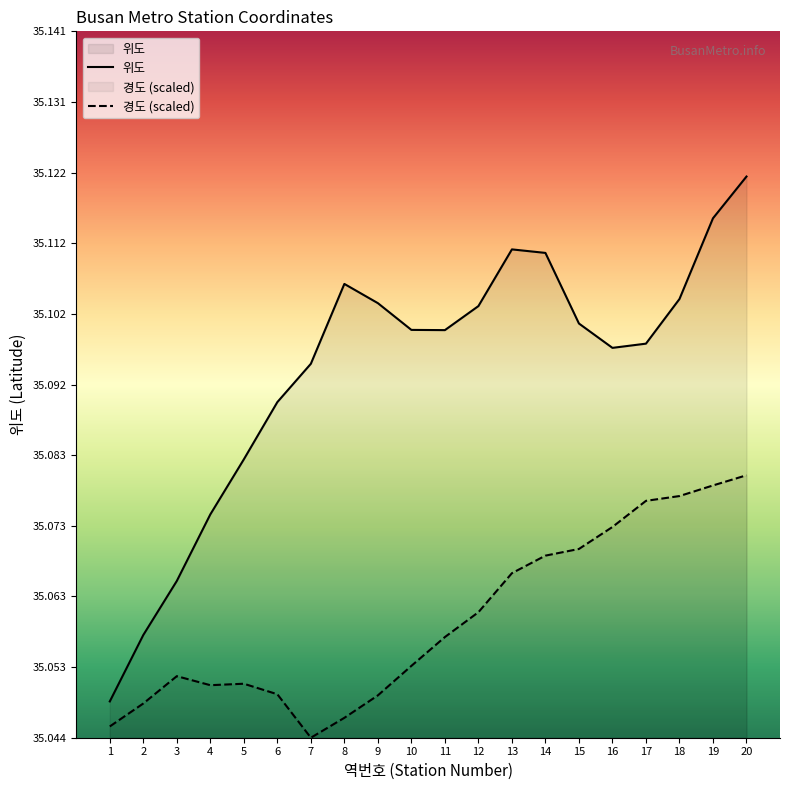

In 경도 (scaled), how many points are lower than both neighbors (excluding endpoints)?

2